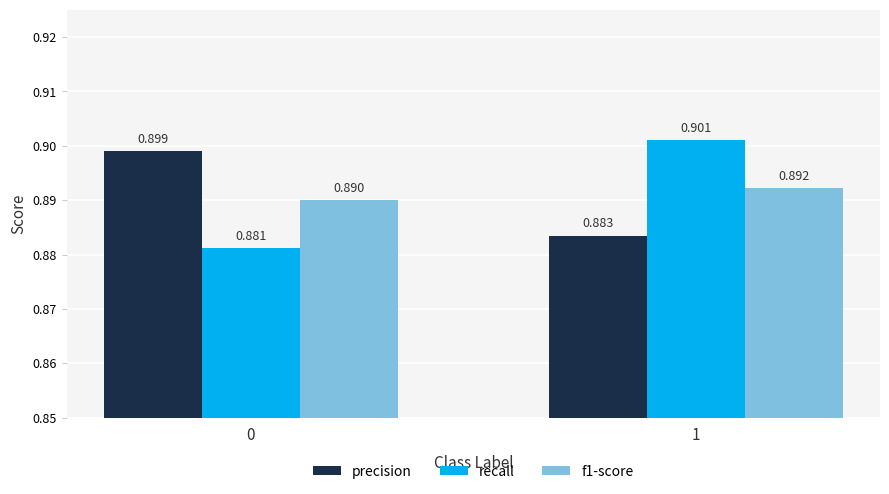

Which series has the largest range (max minus min)?

recall